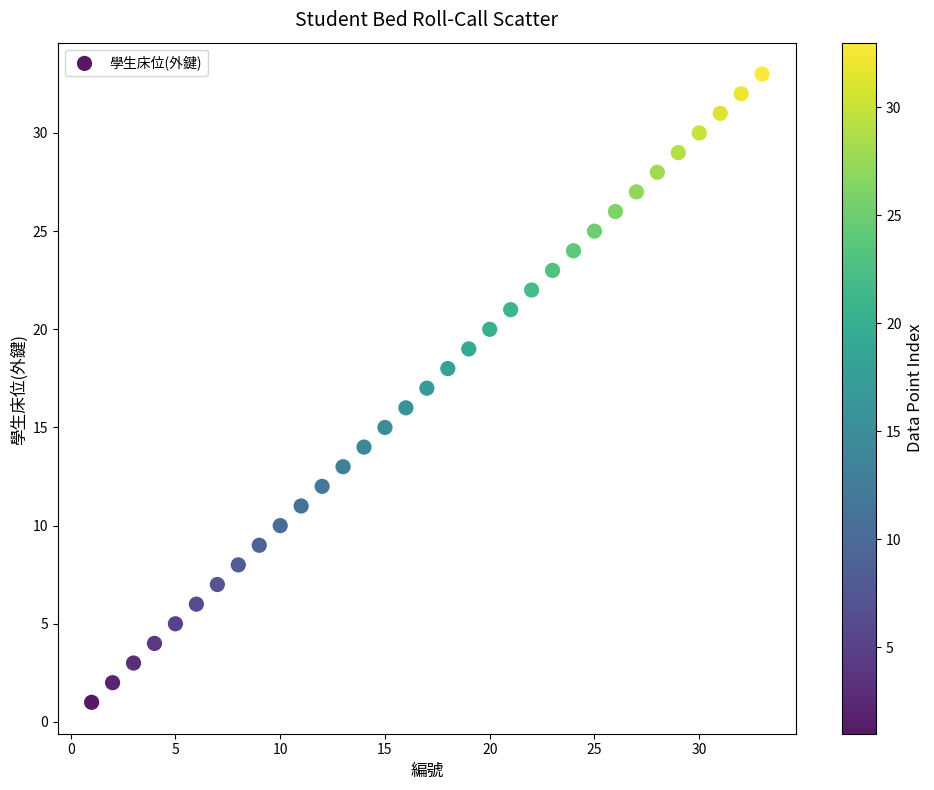

What is the range of X values (max minus min)?

32